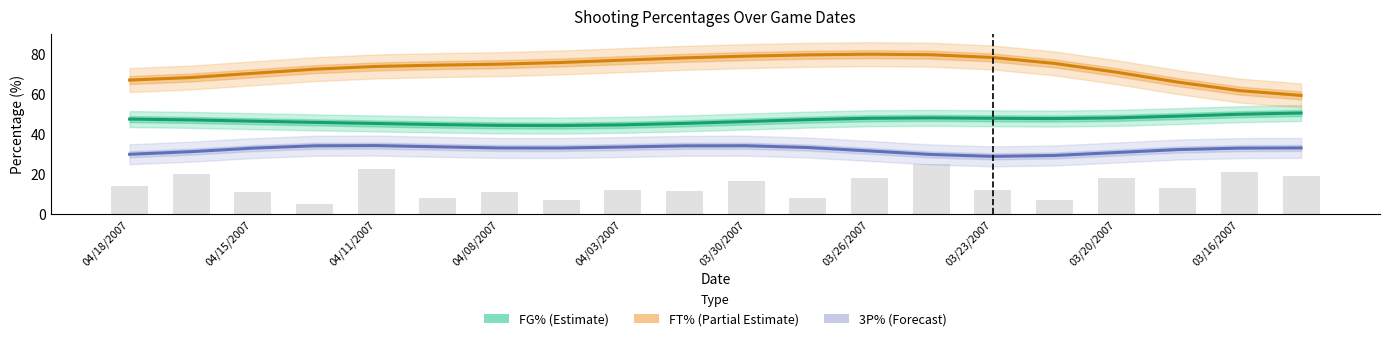

Which series changed the most between 13 and 16?

FT% (Partial Estimate)